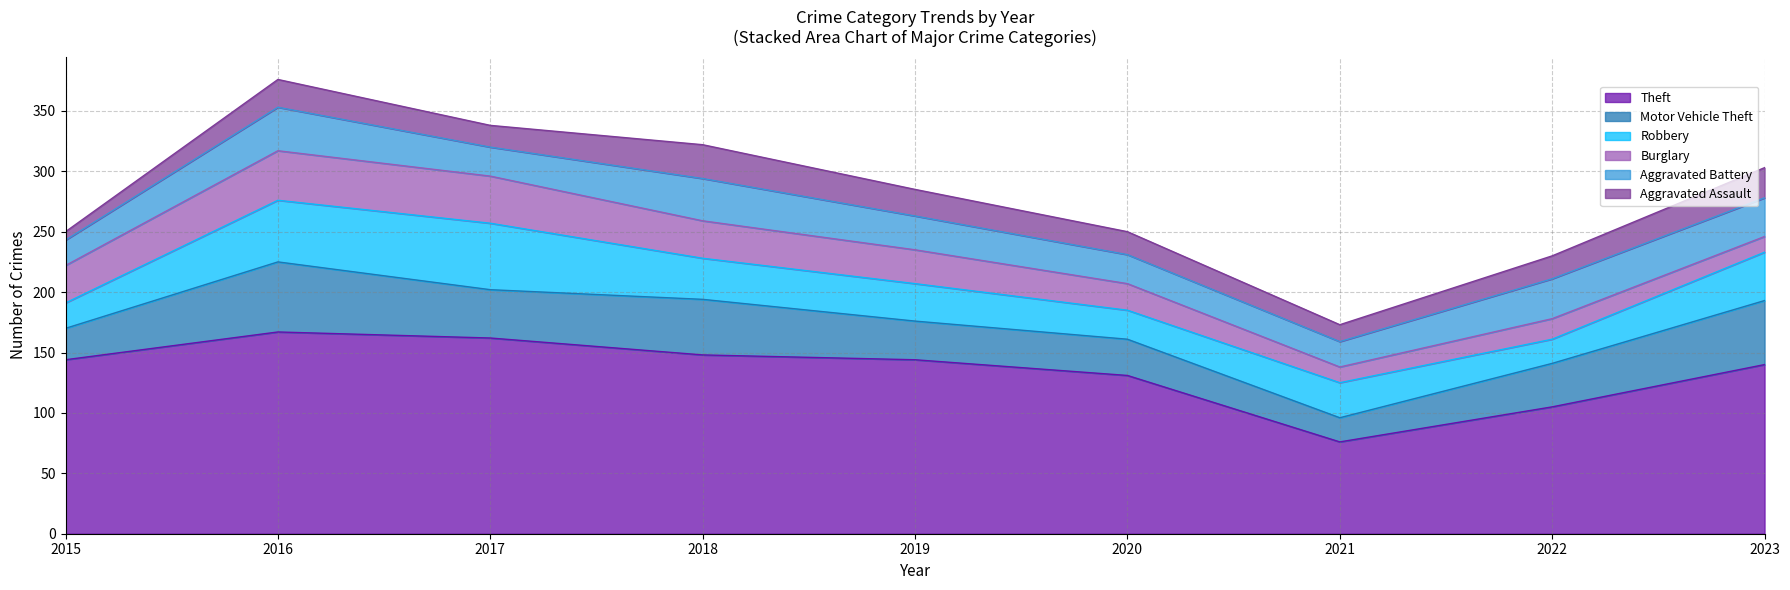

Which has a higher value, 2019 or 2021?

2019